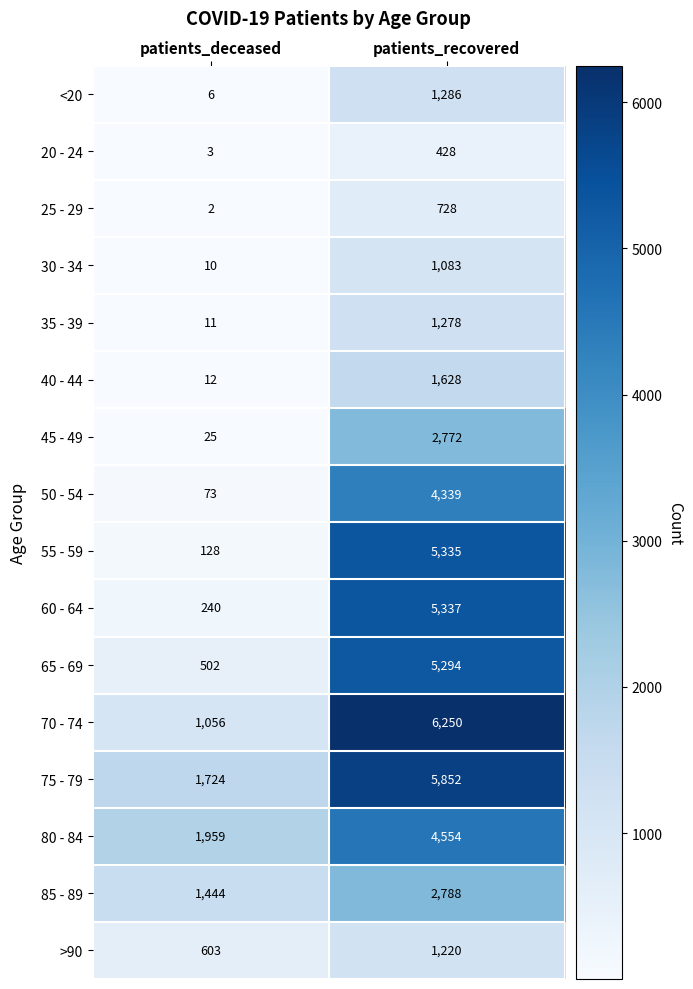

What is the difference between the highest and lowest values at patients_deceased?

1957